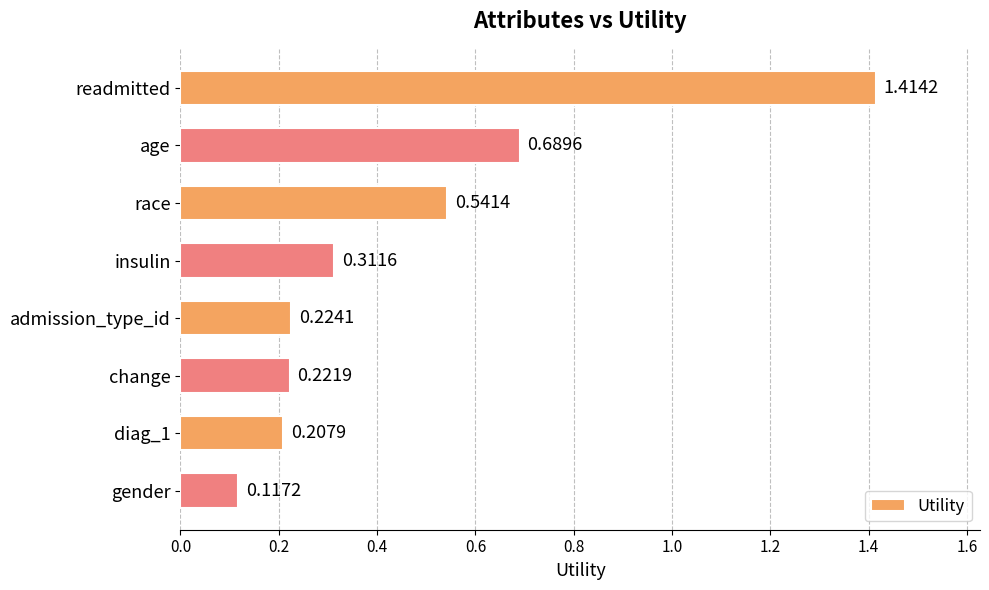

How many data points does each series have?

8